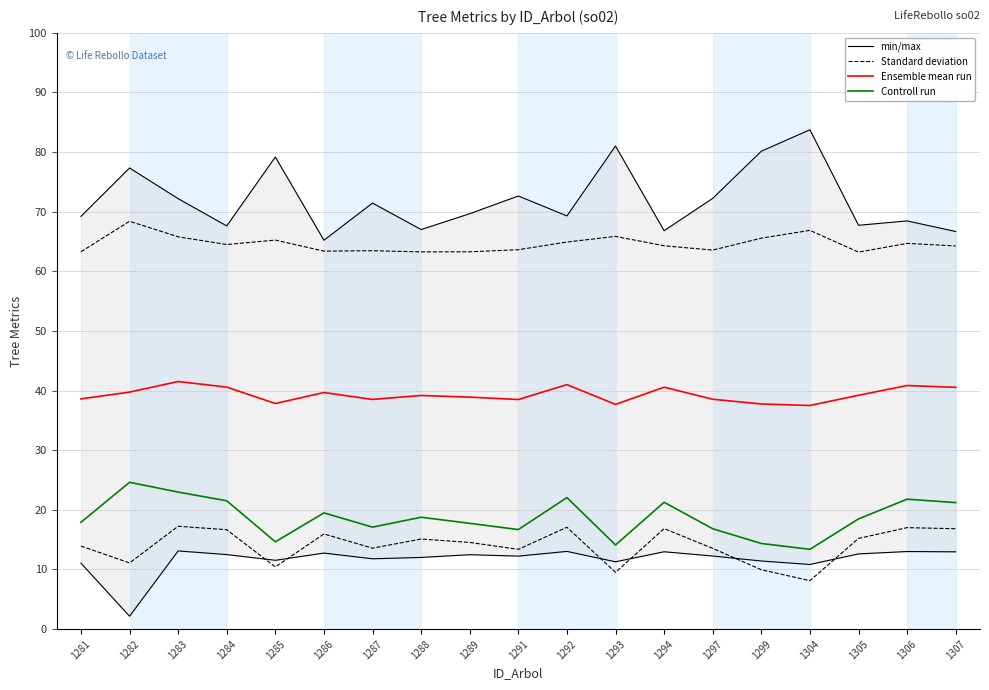

What is the lowest value of the Controll run series?

13.4